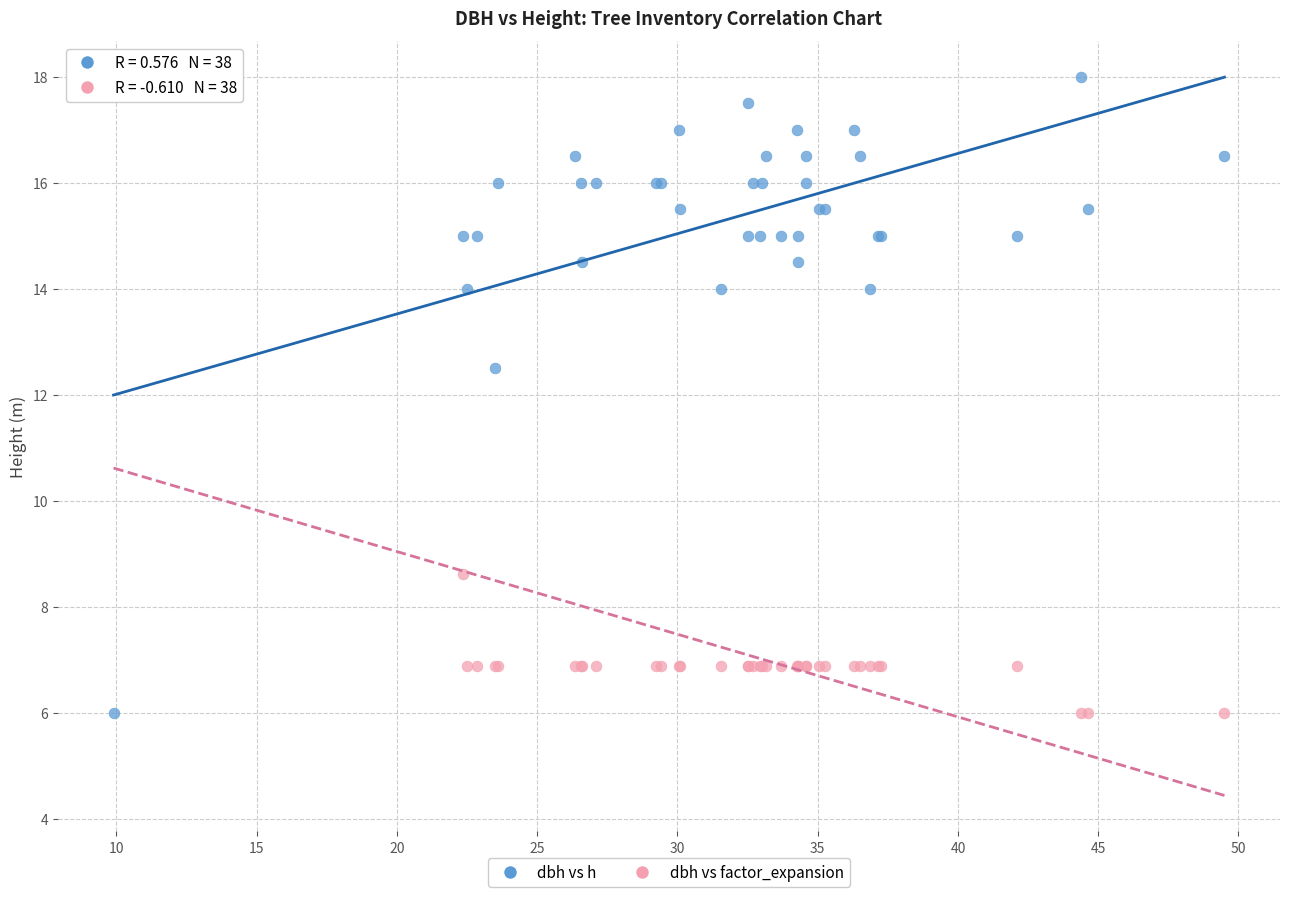

In the dbh vs h series, what Y value is closest to 12?

12.5